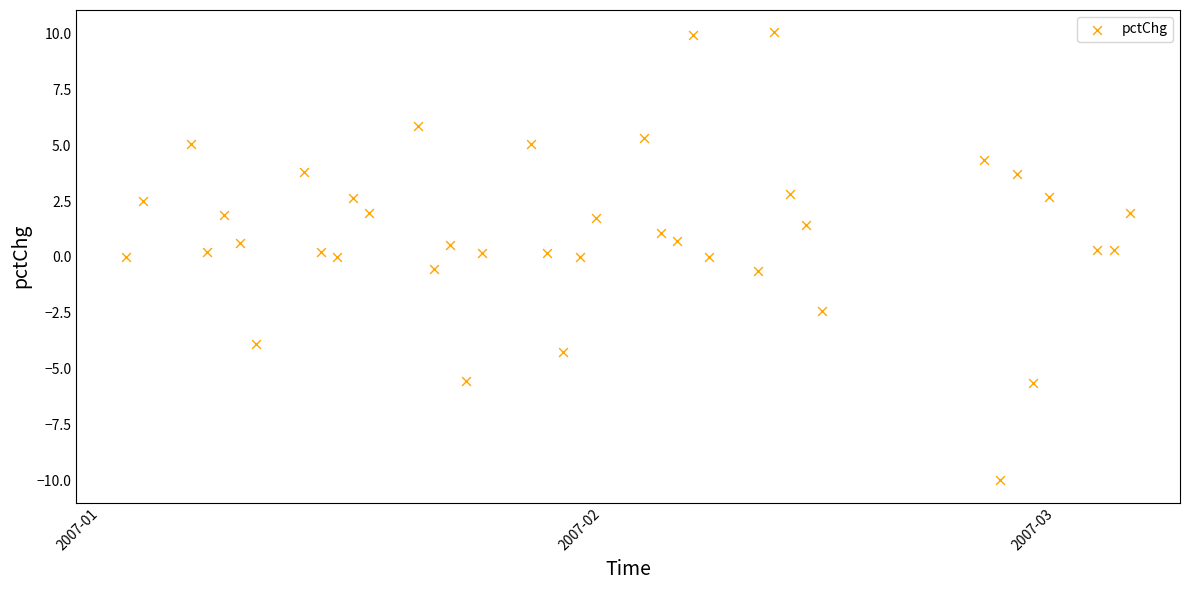

What is the range of X values (max minus min)?

62.0